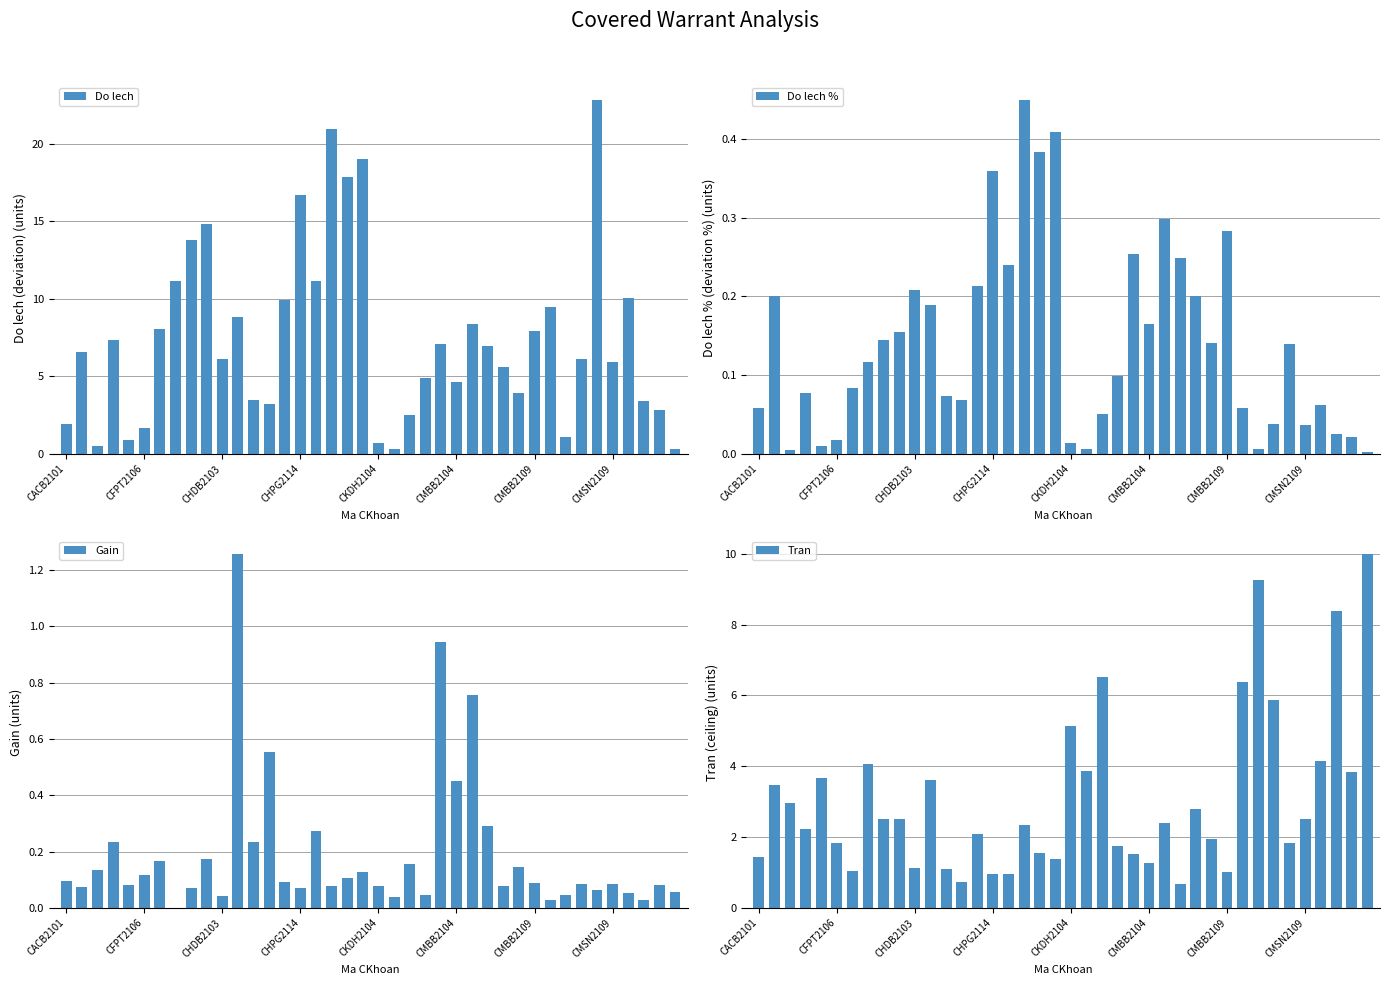

What is the label of the 1st bar from the left?

CACB2101